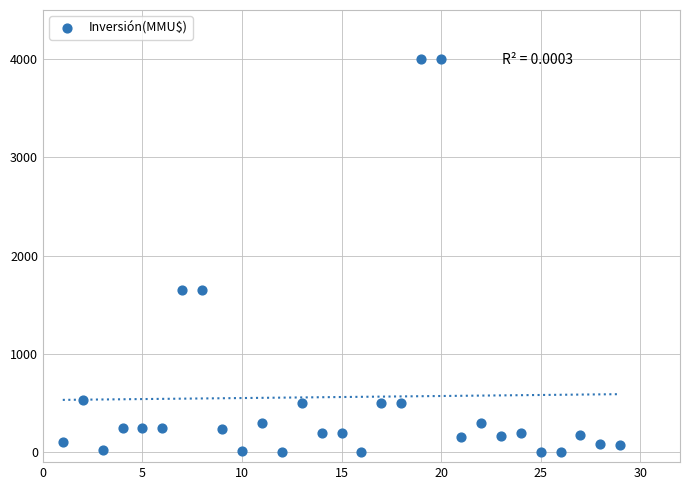

What is the range of Y values (max minus min)?

4000